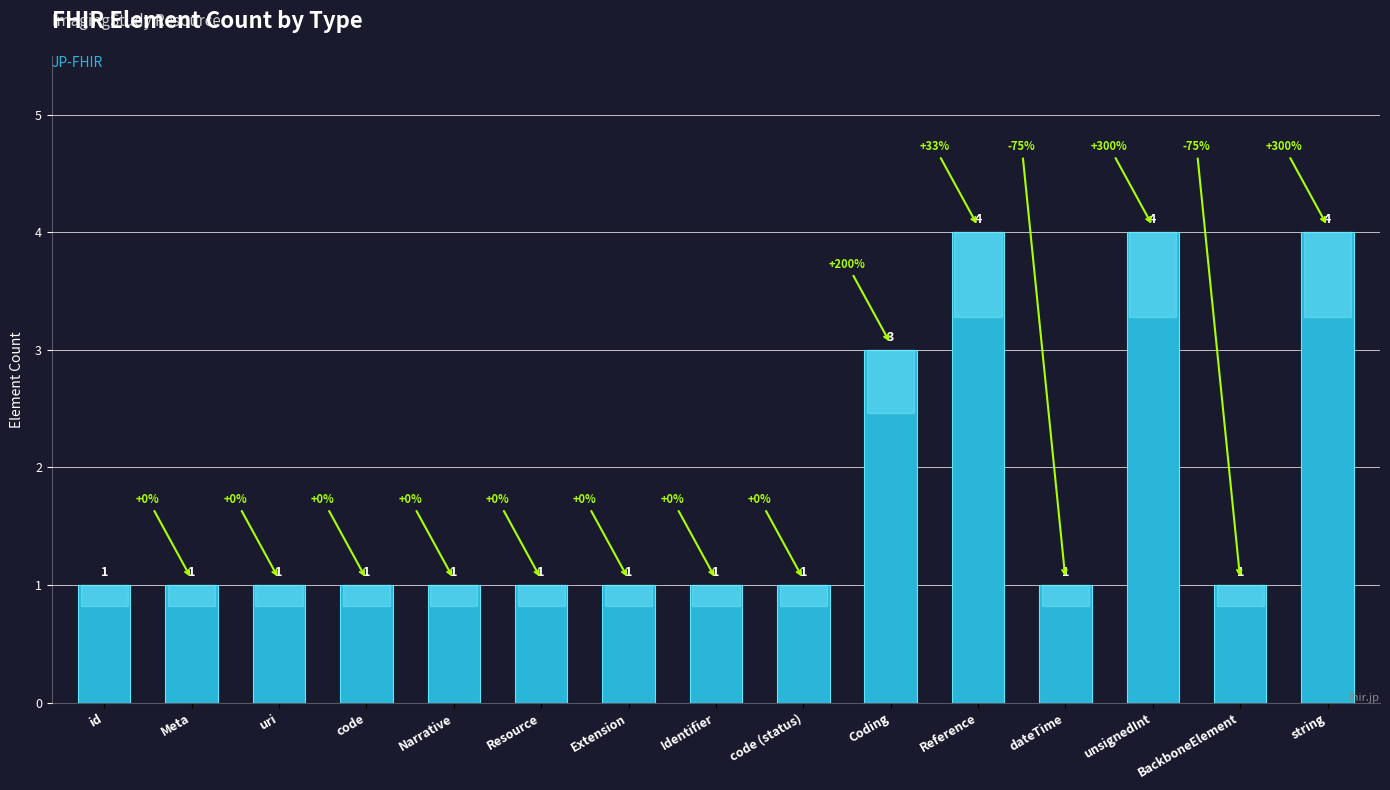

What is the ratio of the value at string to the value at uri?

4.0